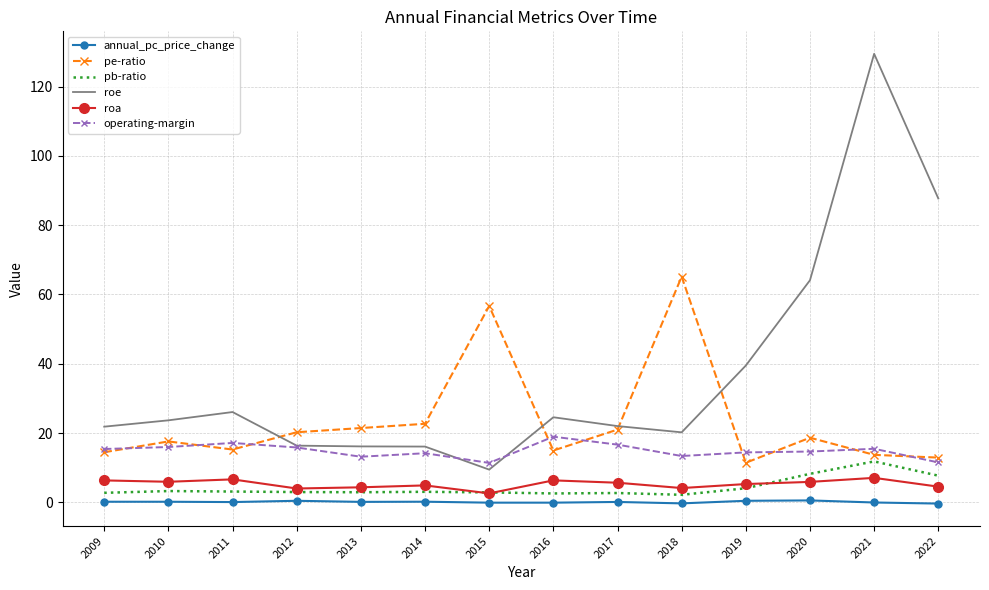

Between 2014 and 2022, which series saw the biggest shift?

roe